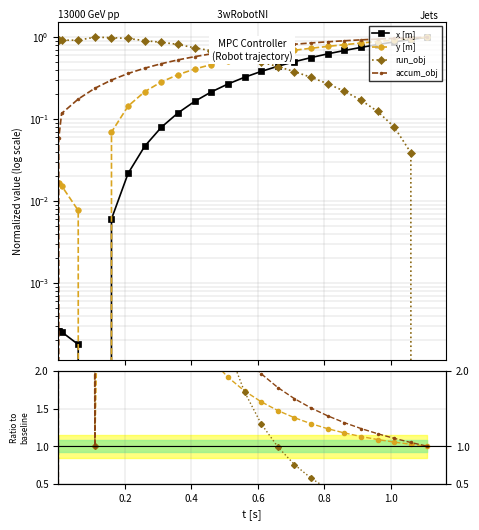

How many data points in x [m] are above 0?

24